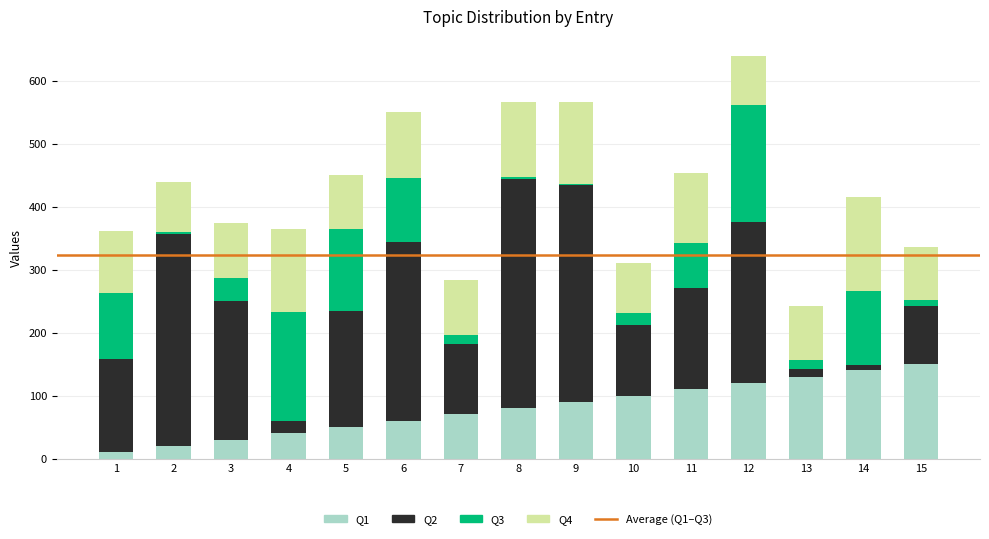

Rank the categories by Q1 value from highest to lowest.

15, 14, 13, 12, 11, 10, 9, 8, 7, 6, 5, 4, 3, 2, 1